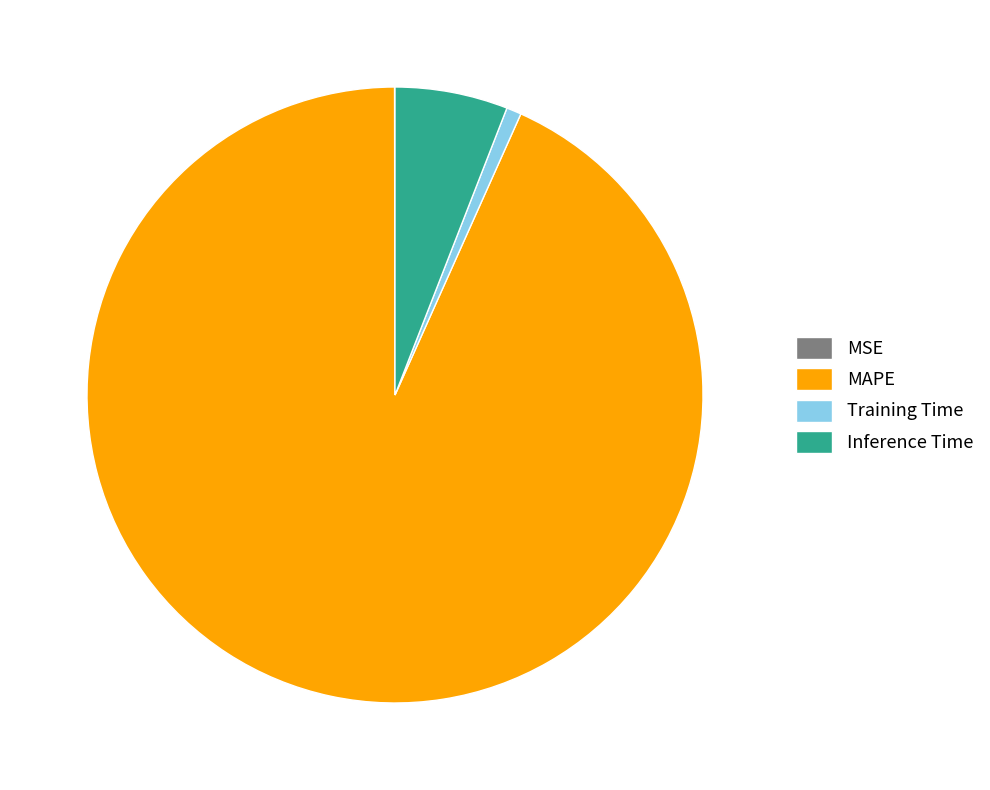

What is the largest slice in the pie chart?

MAPE